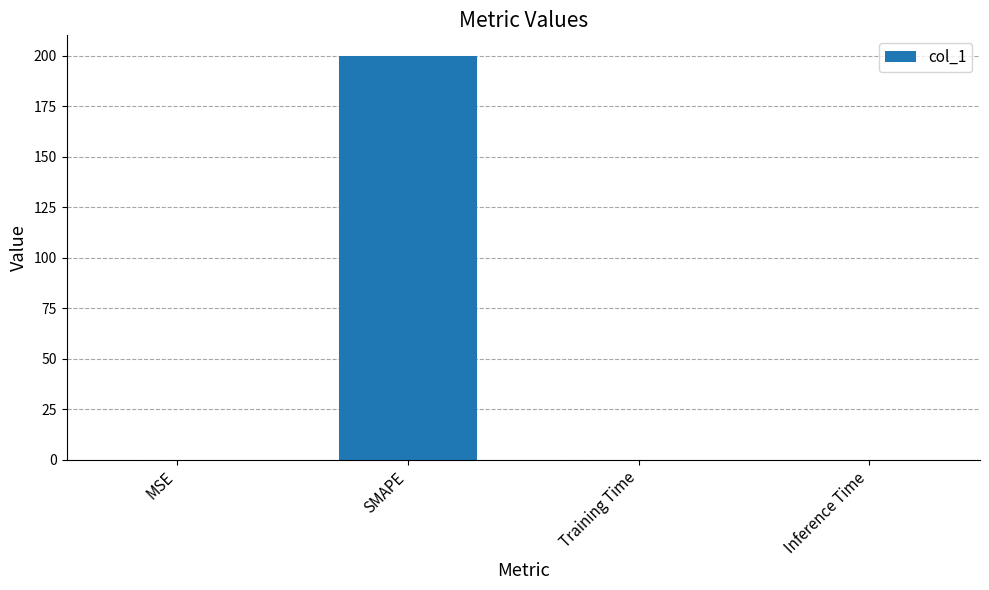

At which category does the chart reach its peak across all series?

SMAPE